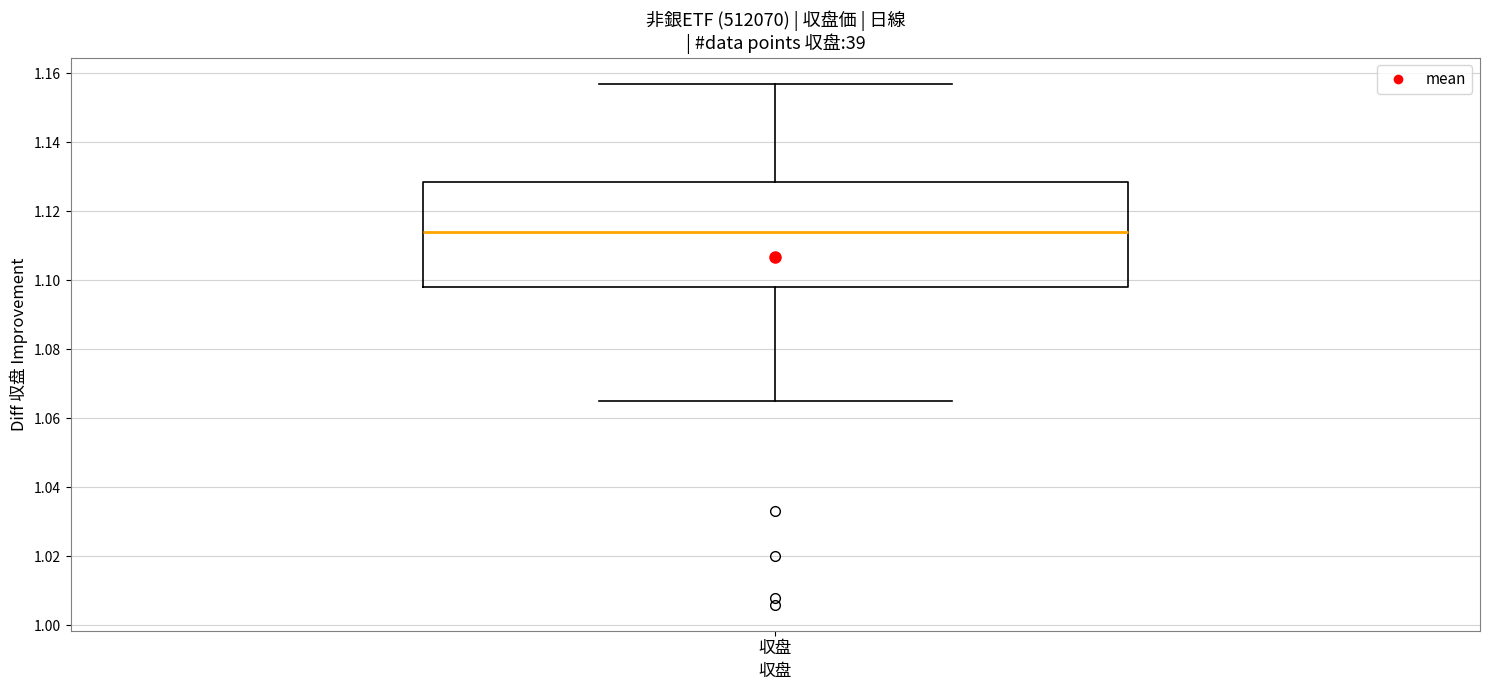

Transcribe this box plot: give where the median line is, the range the box spans, and where the two whiskers end, as read against the y-axis. The values are not printed on the chart, so give them approximately, as read against the axis.

median 1.114, box 1.098 to 1.128, whiskers 1.066 to 1.158